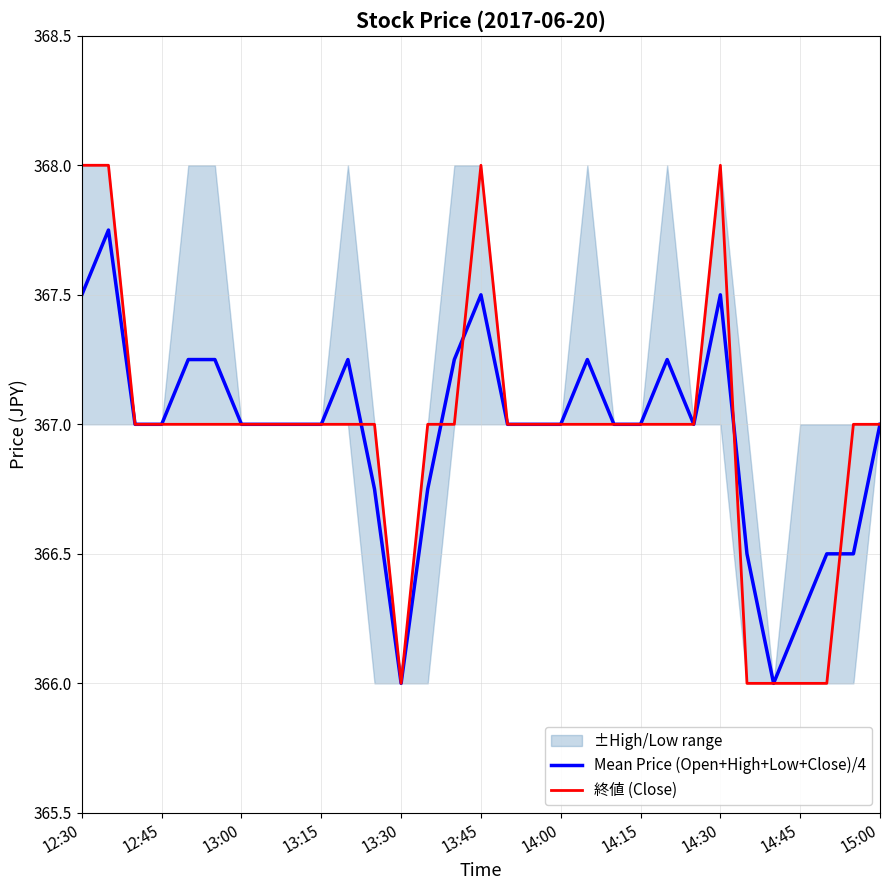

Is it true that Mean Price (Open+High+Low+Close)/4 equals 367.0 at 13:00?

True